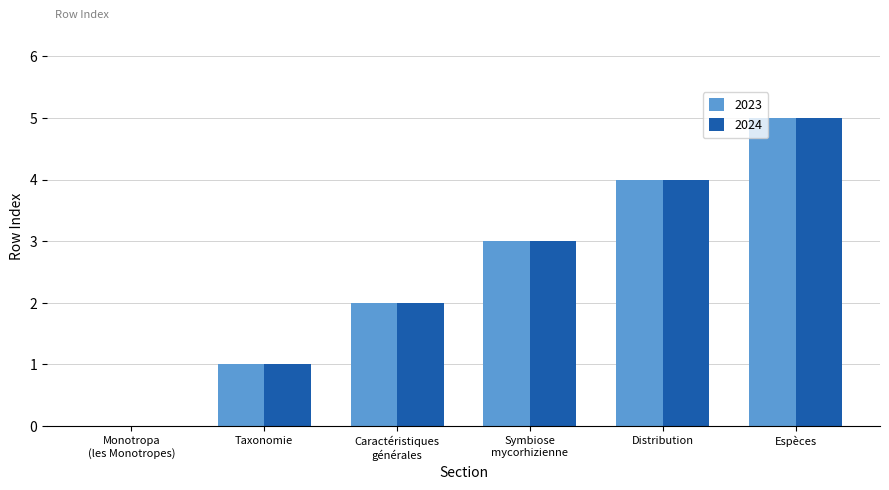

What is the maximum value shown in the chart?

5